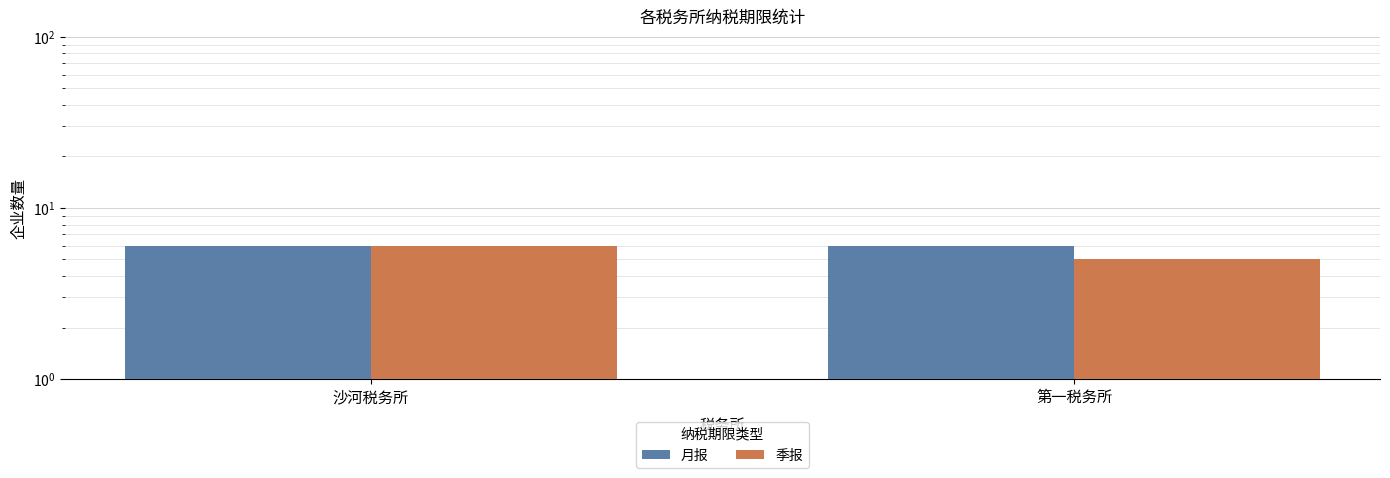

Reading left to right, list all the values displayed in this chart.

月报: 6	6
季报: 6	5